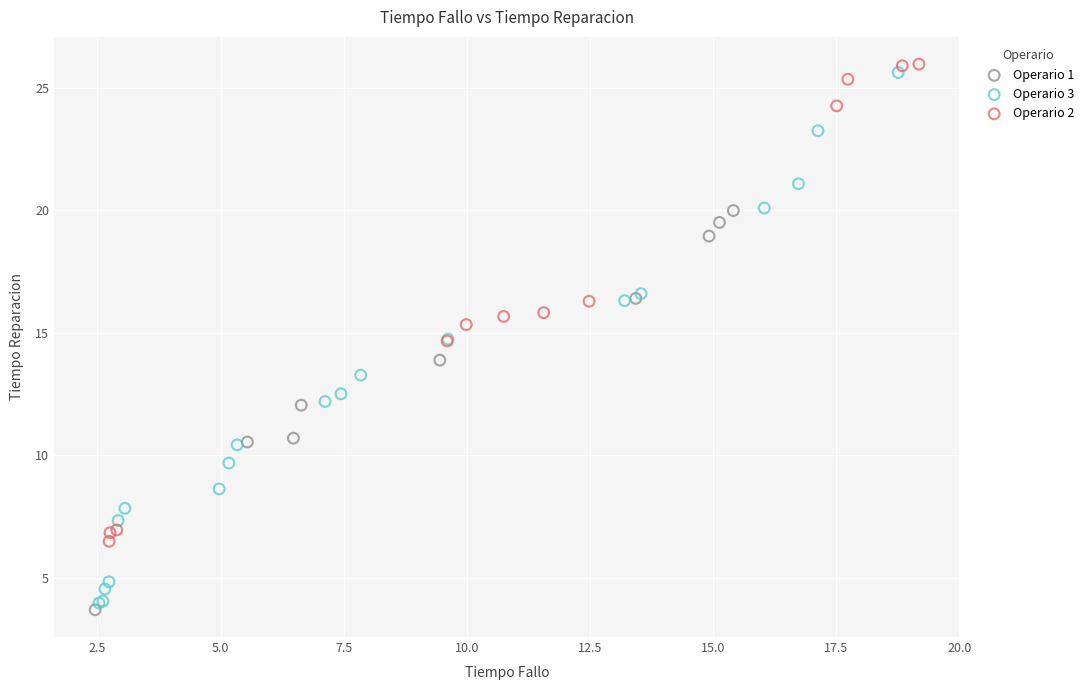

Which series contains the lowest Y value?

Operario 1